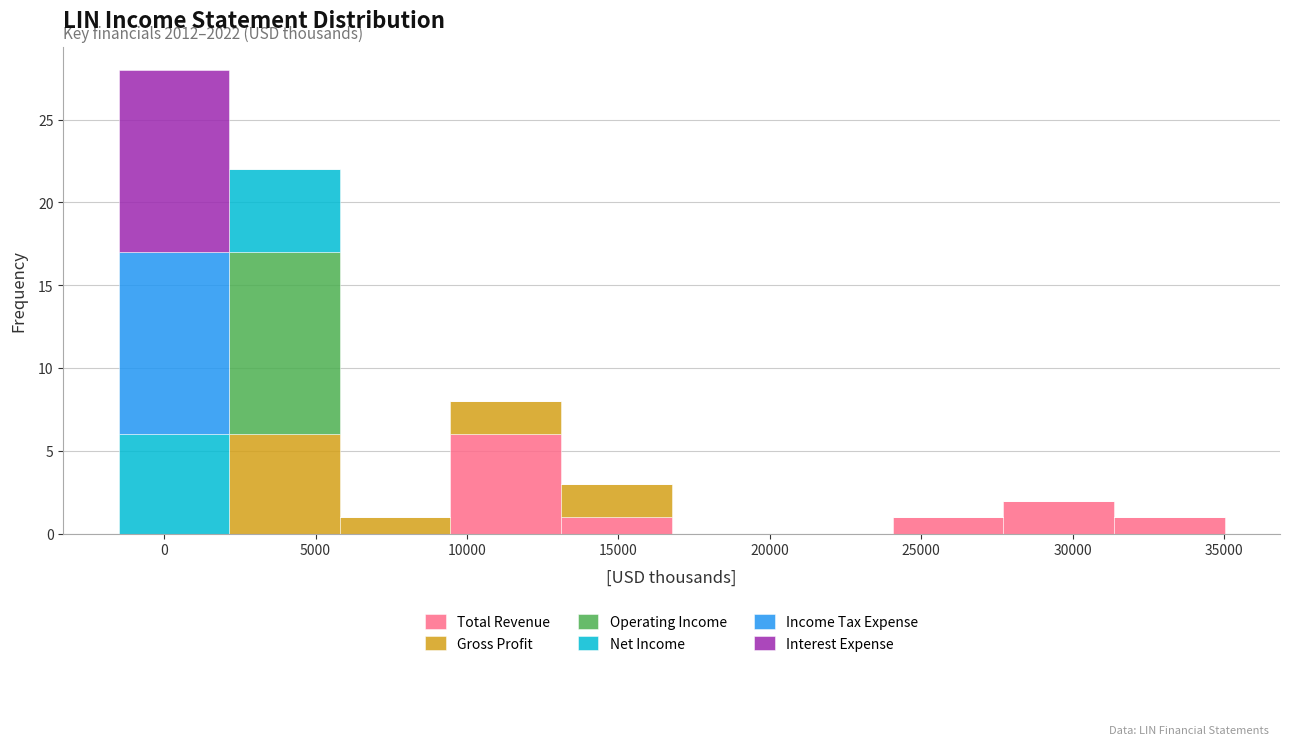

Which range on the x-axis has the tallest stacked bar (by total height)?

-1500 to 2000